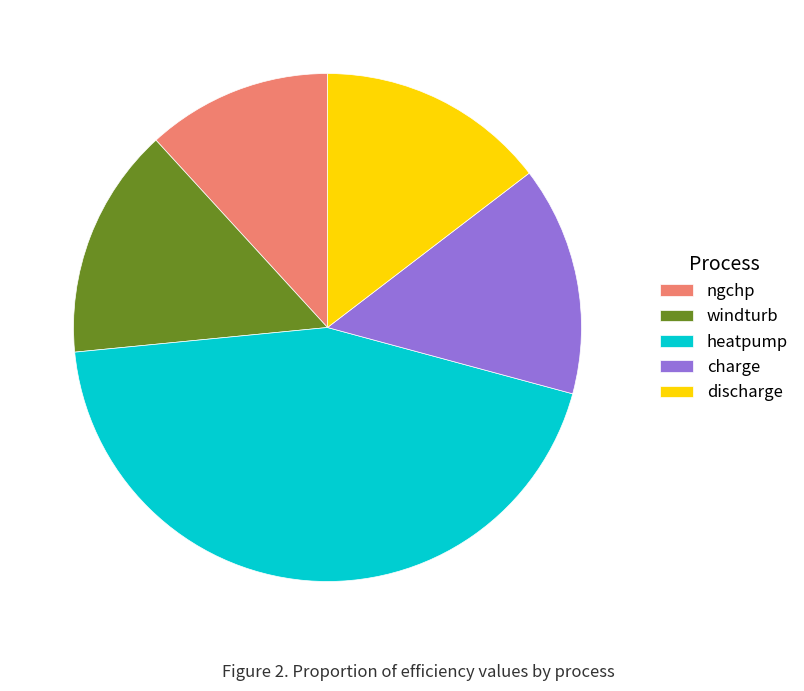

Combined, do discharge and ngchp account for over 50%?

No